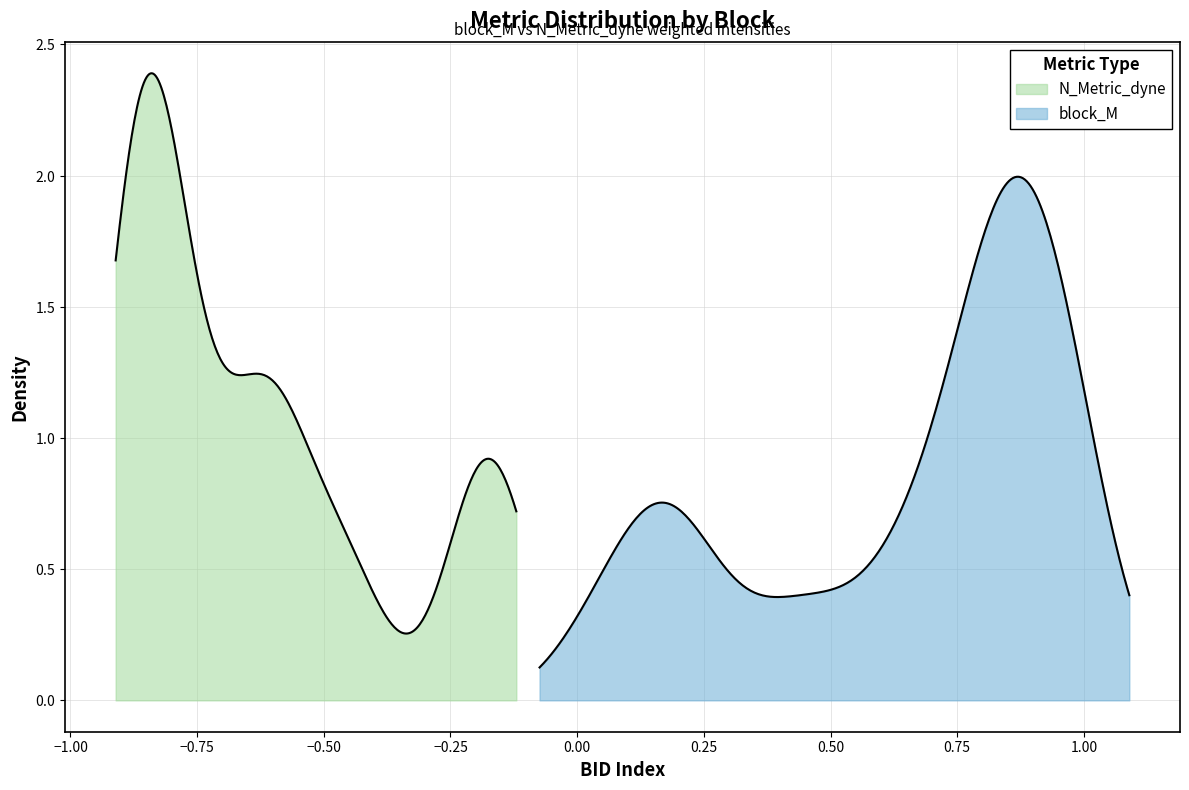

Which series has the largest total across all categories?

block_M